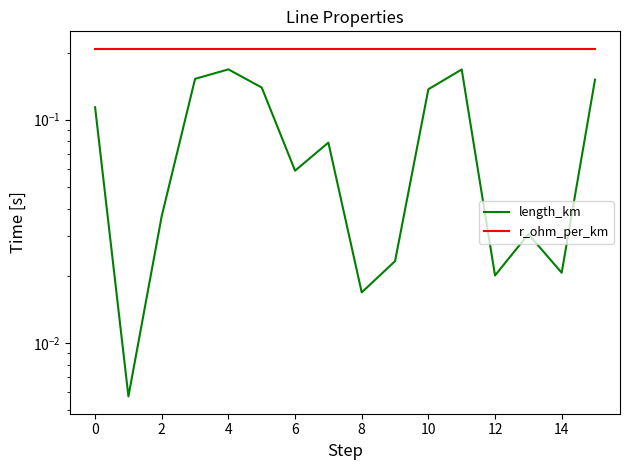

How many distinct data groups are displayed?

2